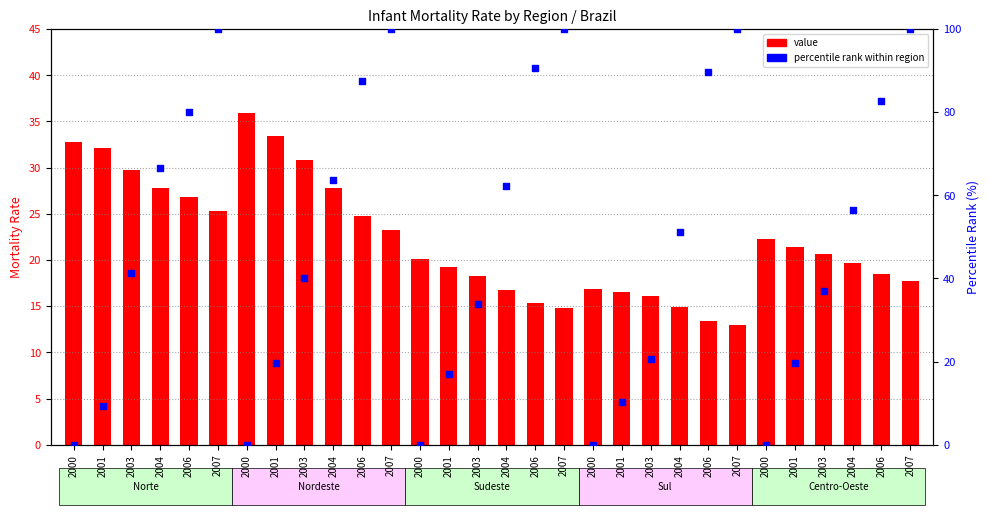

What are all the series names shown in the legend?

value, percentile rank